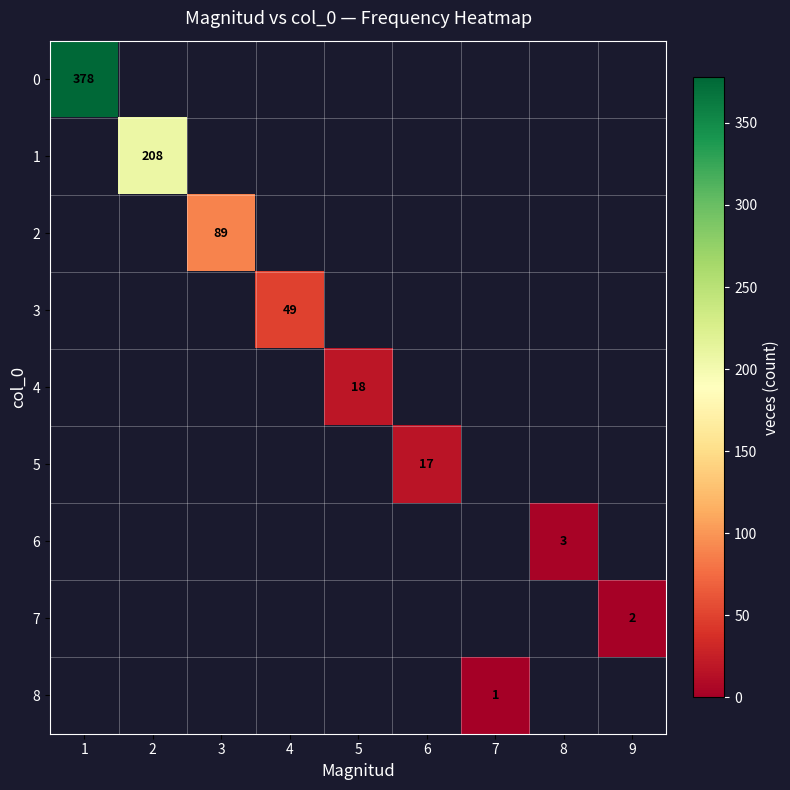

Which has a higher value, 9 or 4?

4